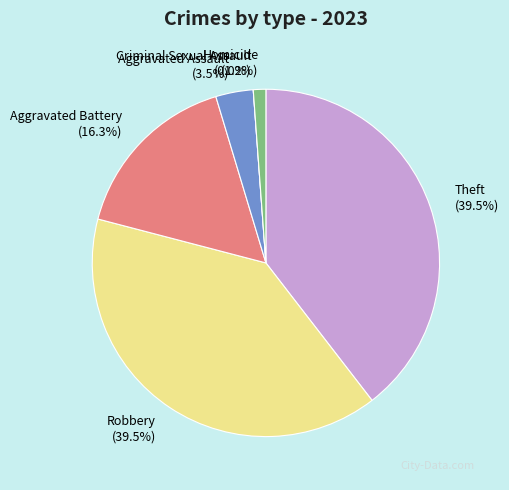

Count the number of slices in the pie.

6